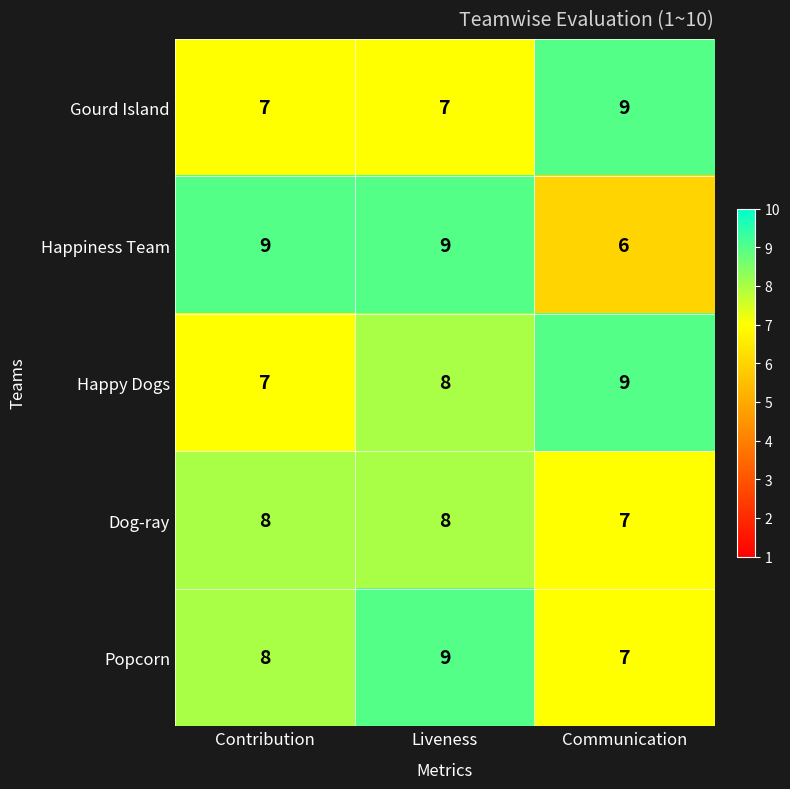

The value of Happy Dogs at Communication is 3. True or false?

False